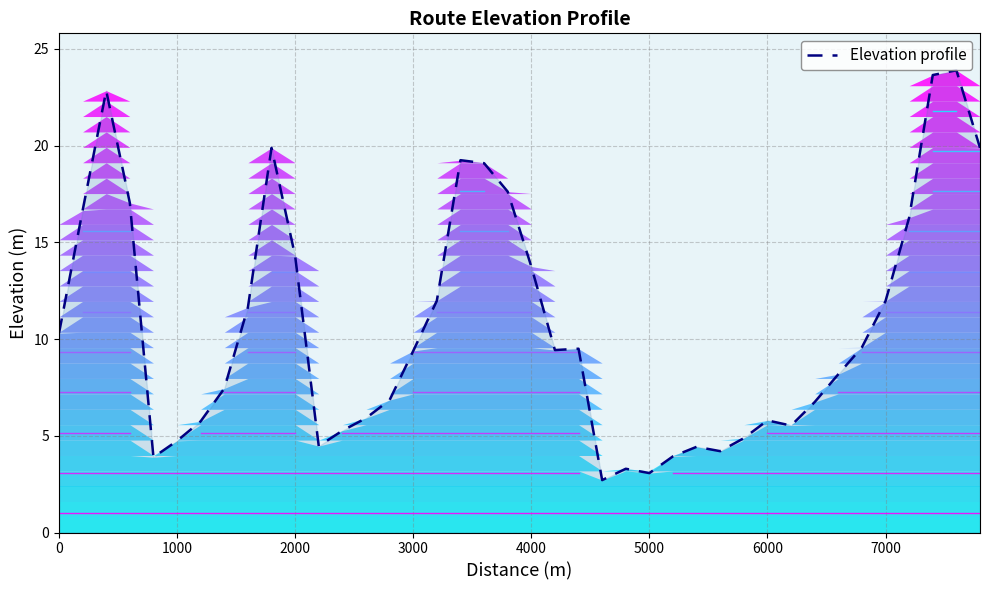

Count the number of categories in the chart.

40